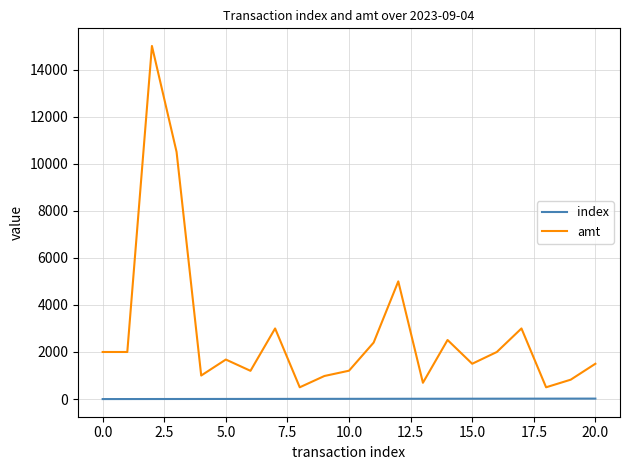

What is the difference between the maximum and minimum values in the index series?

20.0